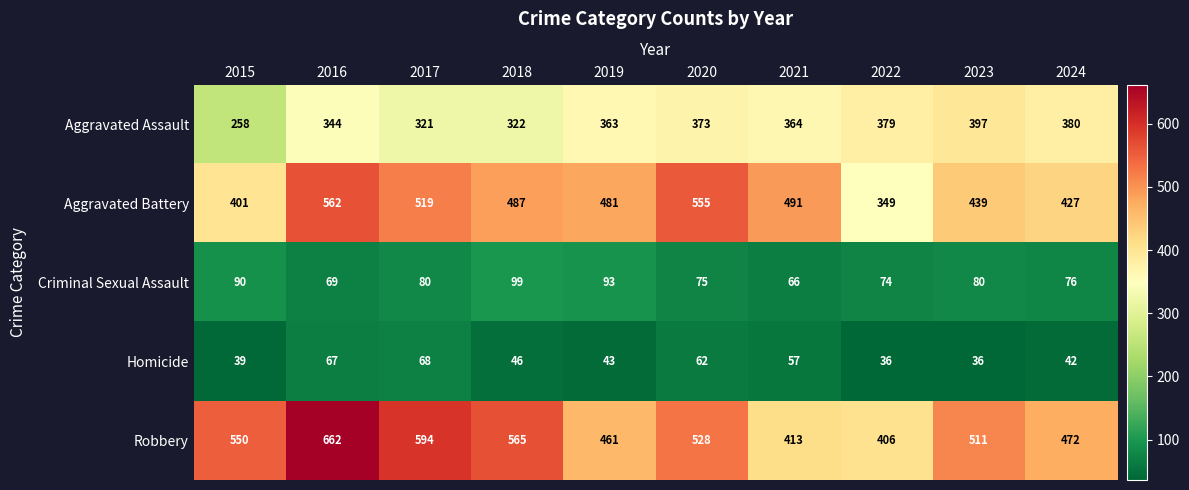

What is the difference between the second highest and second lowest values in the Robbery series?

181